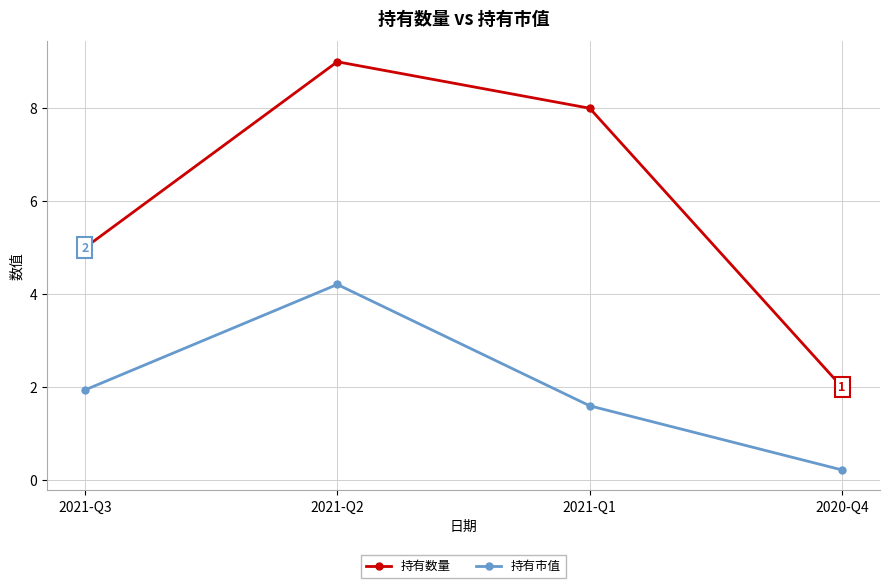

Reading left to right, transcribe all the data shown in this chart.

持有数量: 5.0	9.0	8.0	2.0
持有市值: 1.9	4.2	1.6	0.2